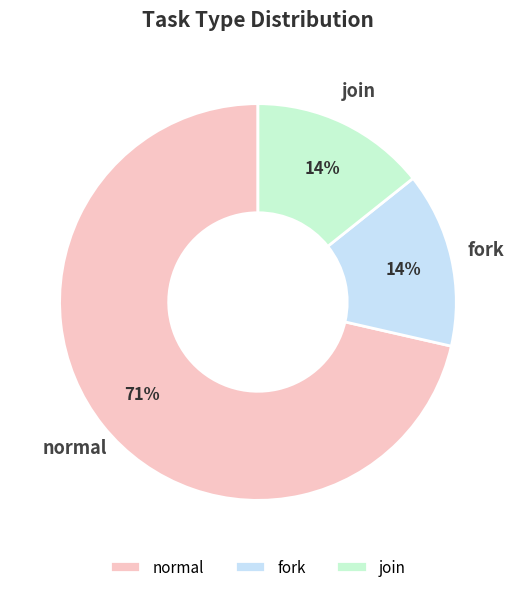

To the nearest percent, what is the combined percentage of join and normal?

86%